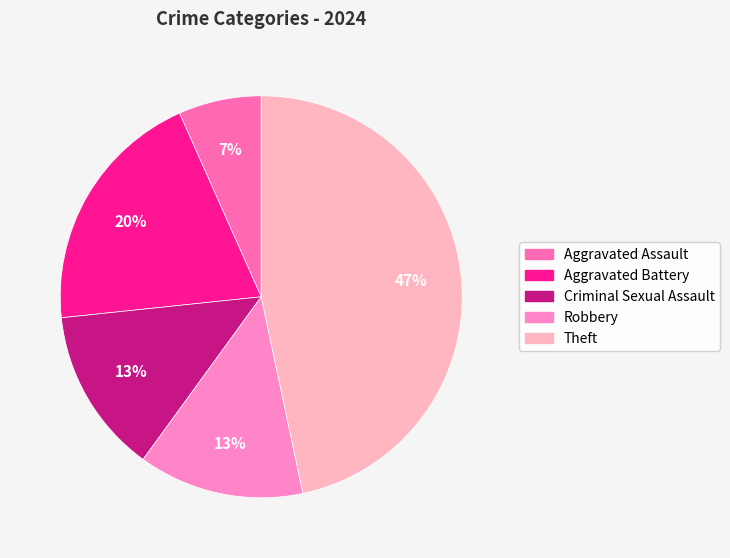

What percentage is the Aggravated Assault slice, to the nearest percent?

7%